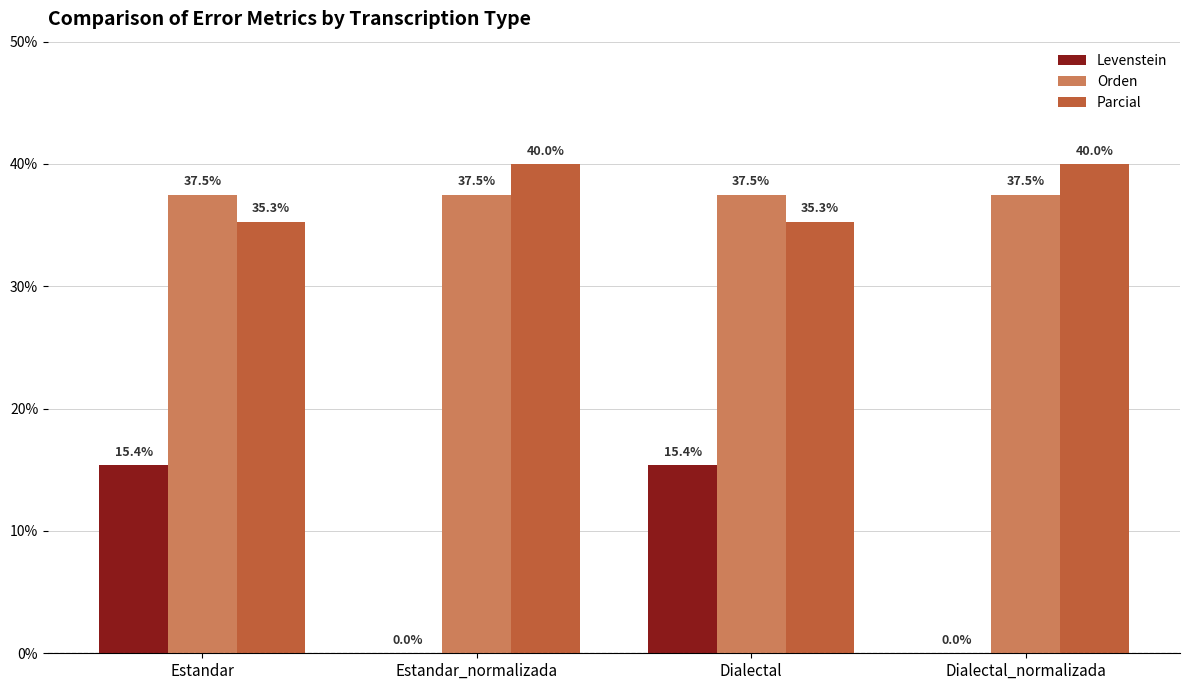

Is it true that Levenstein equals 0.0 at Dialectal_normalizada?

True